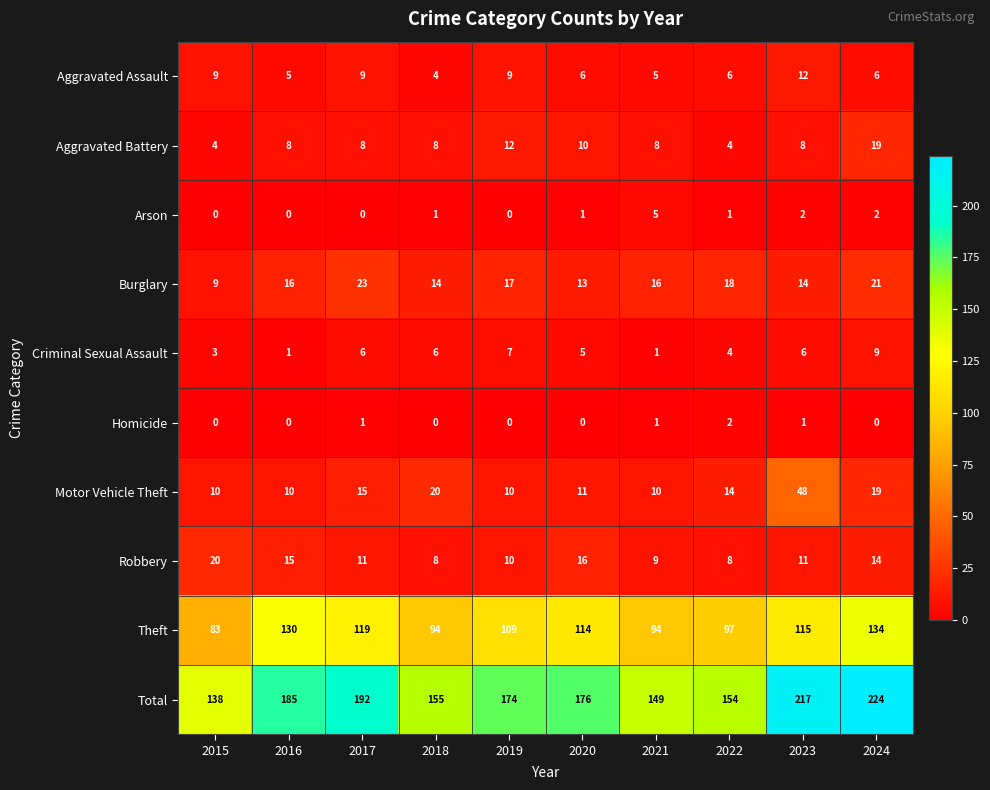

Which series has the widest spread of values?

Total